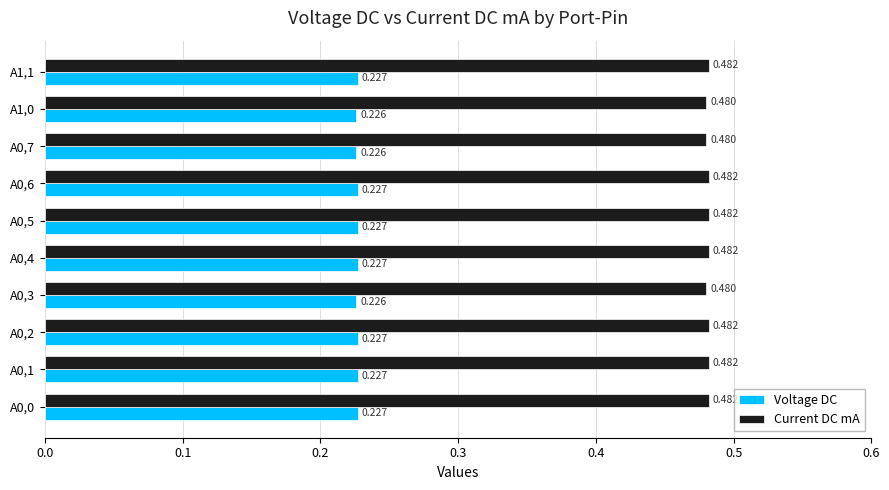

Rank the series by their average value, from highest to lowest.

Current DC mA, Voltage DC